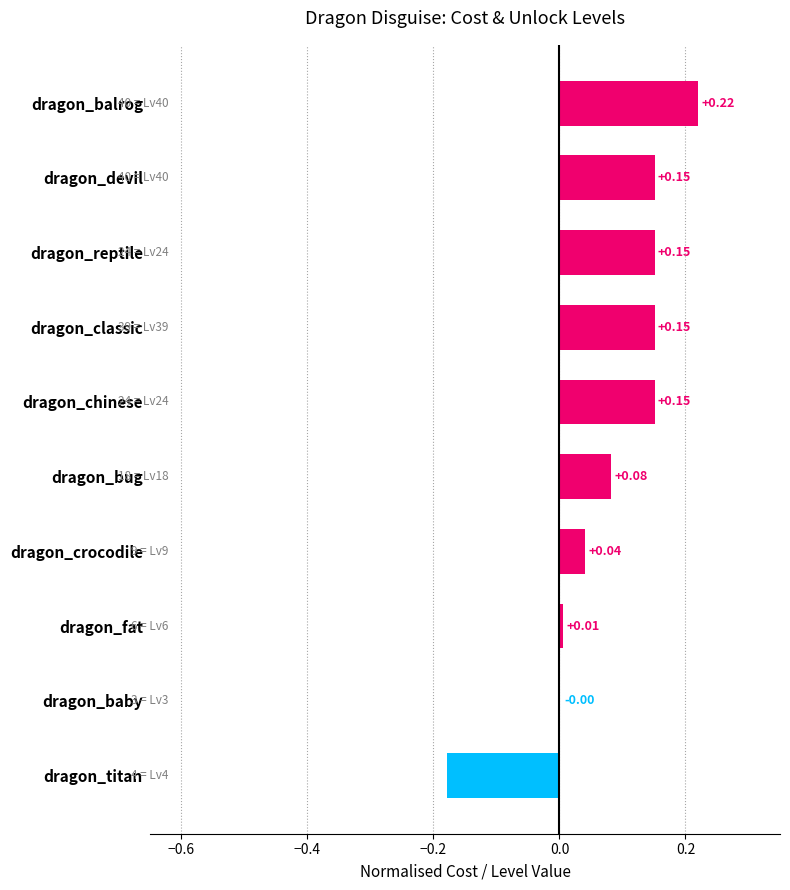

What is the change in value from dragon_titan to dragon_chinese?

+0.3